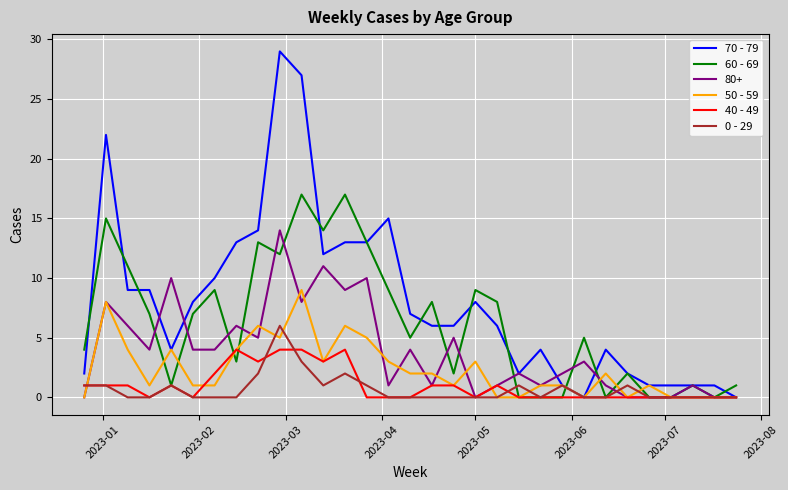

Which series has the widest spread of values?

70 - 79